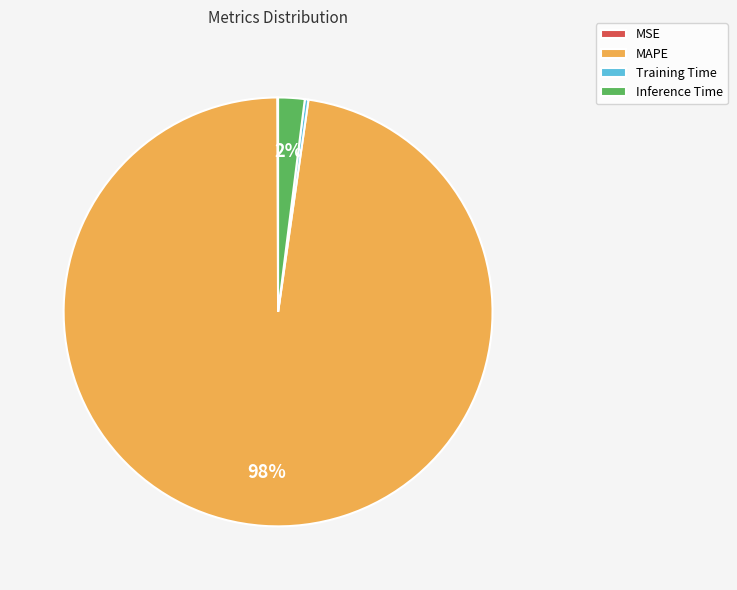

To the nearest percent, what is the difference between the largest and smallest slice percentages?

98%